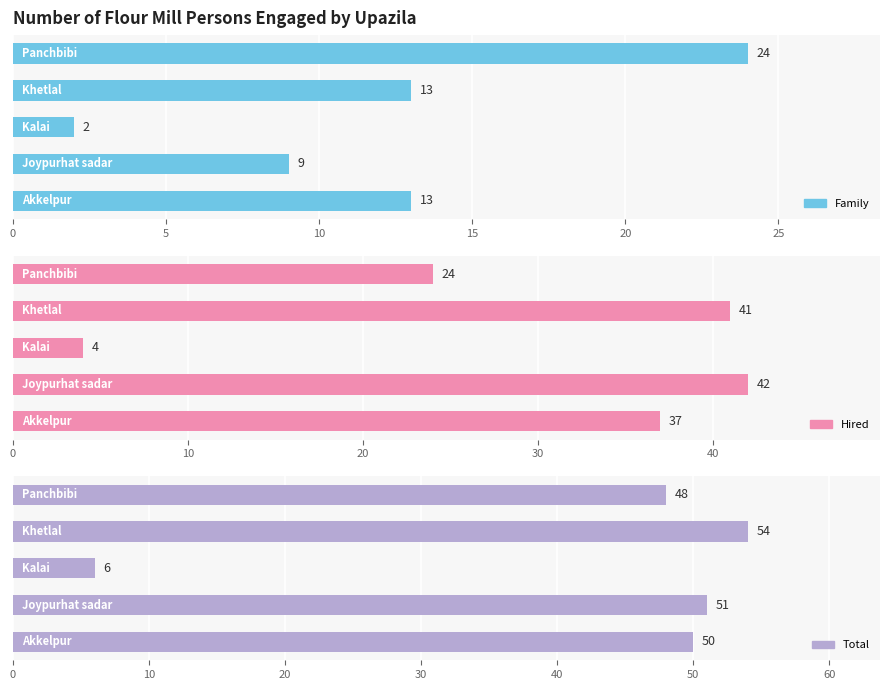

How many series are shown in this chart?

3